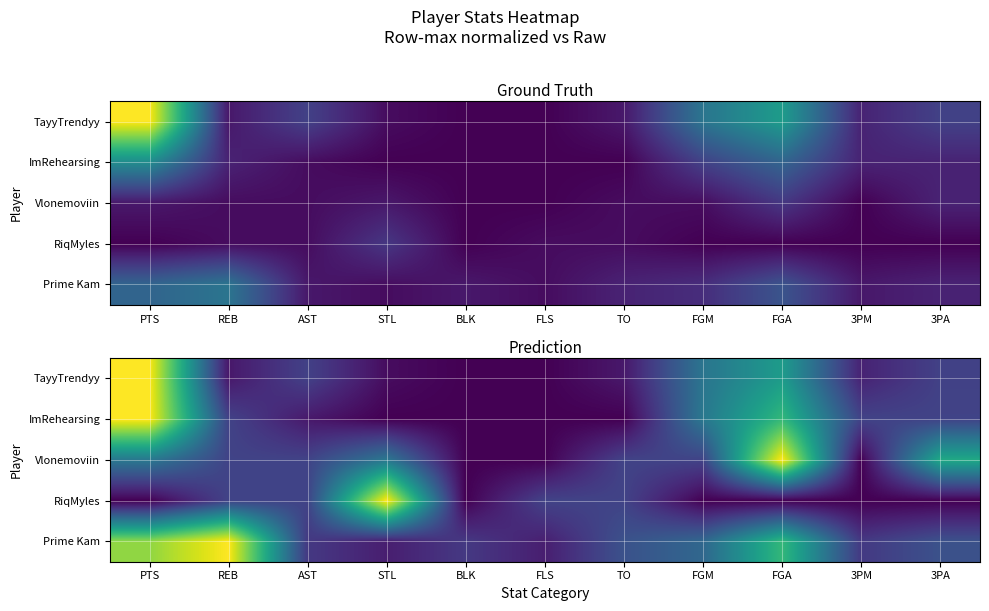

Between STL and AST, which is larger?

AST